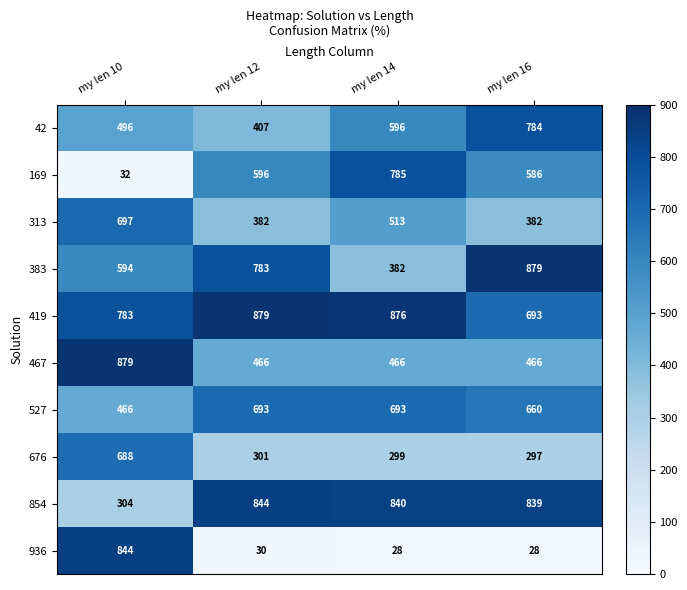

At my len 14, list the series in order from smallest to largest.

936, 676, 383, 467, 313, 42, 527, 169, 854, 419